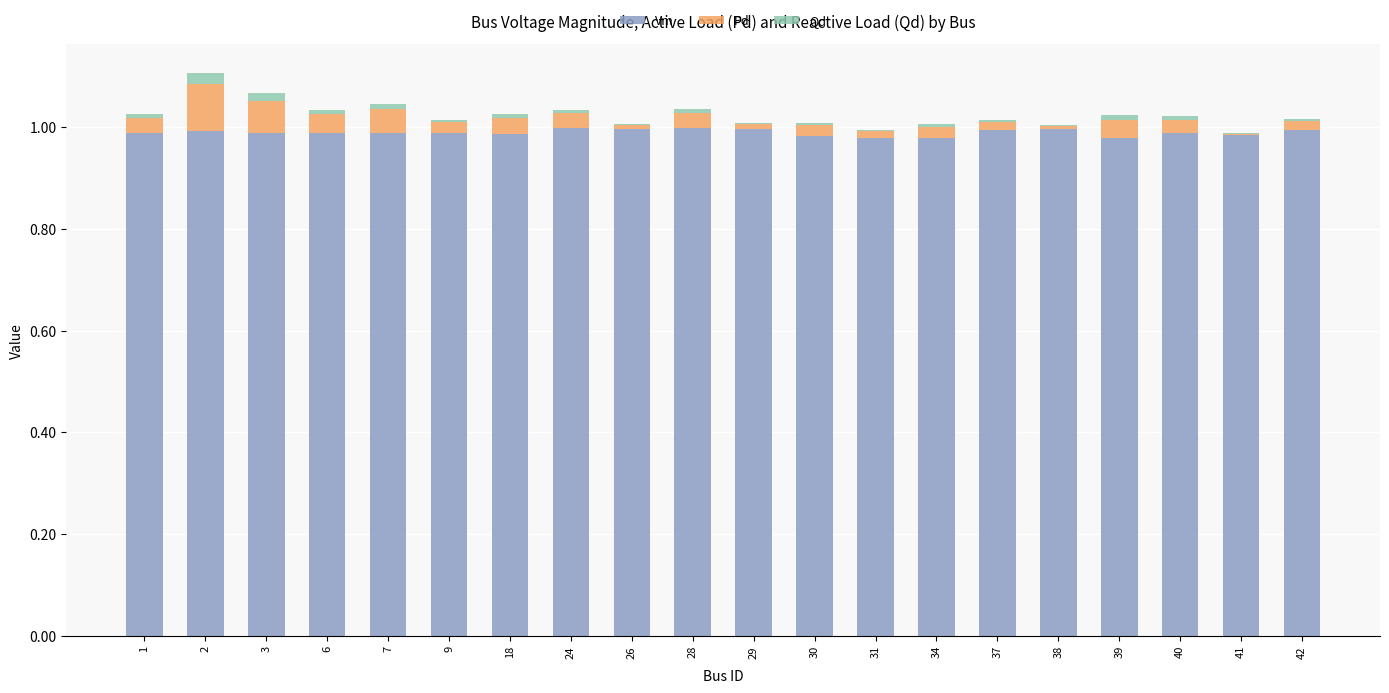

What are all the series names shown in the legend?

Vm, Pd, Qd